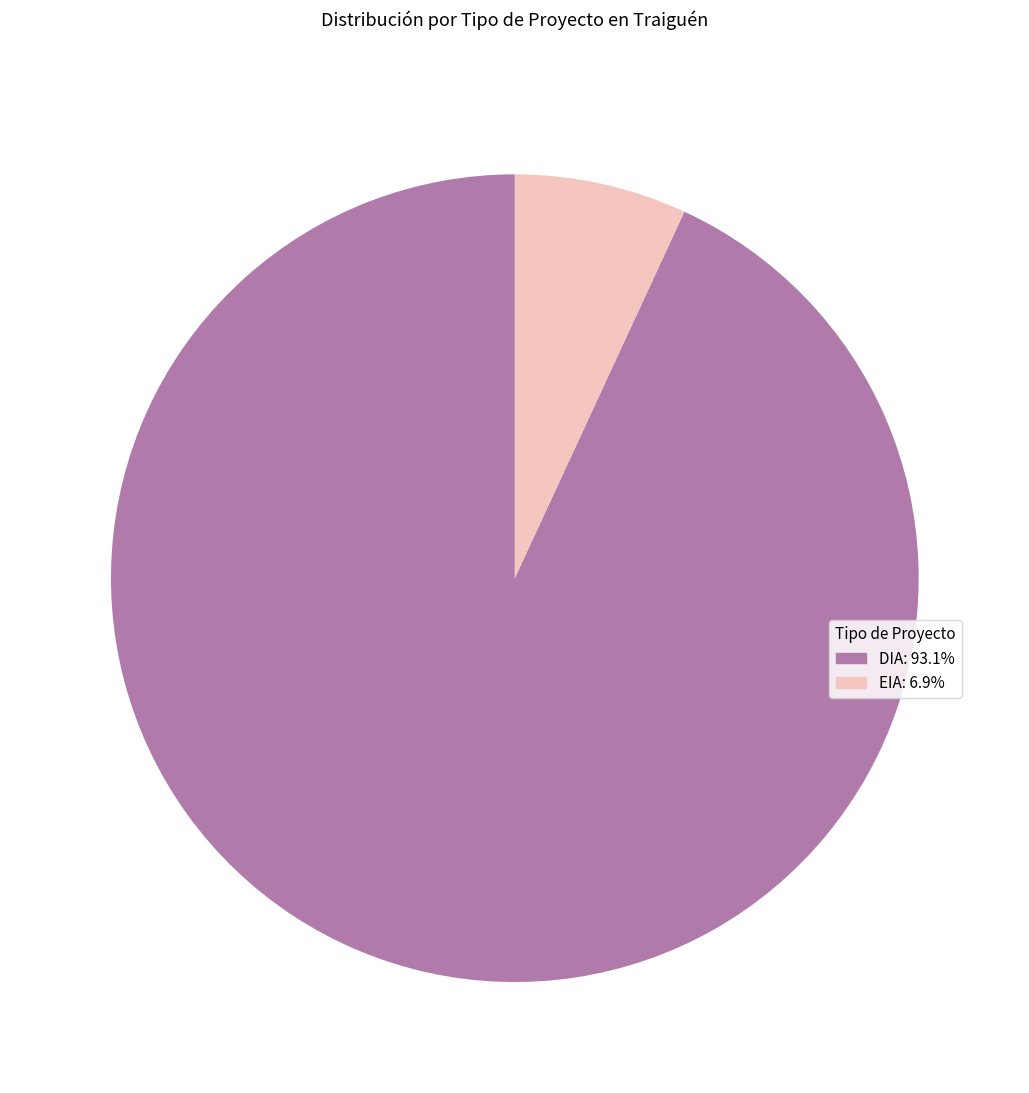

Count the number of slices in the pie.

2